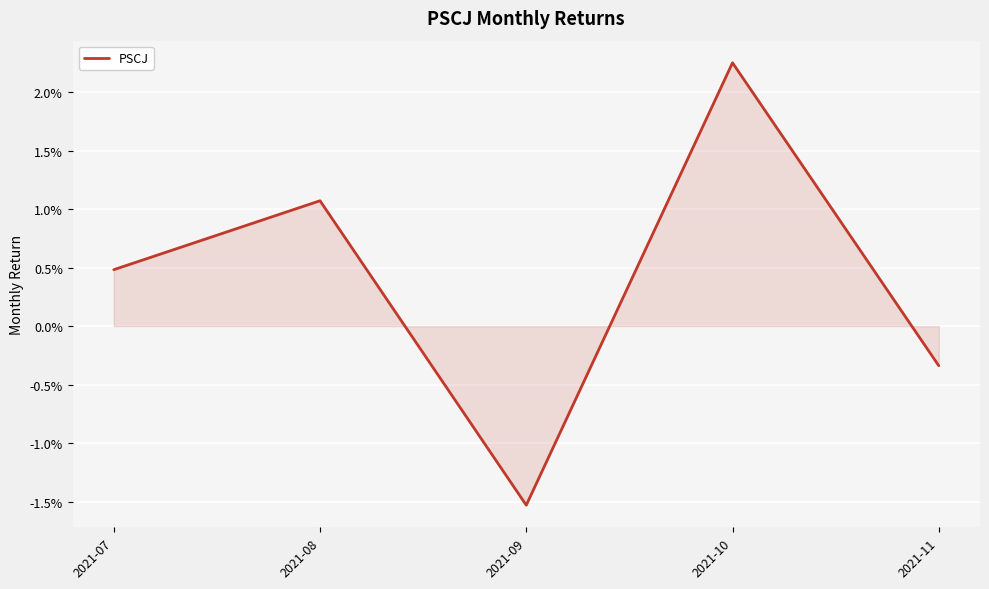

Is it true that the value at 2021-09 is -0.0?

False